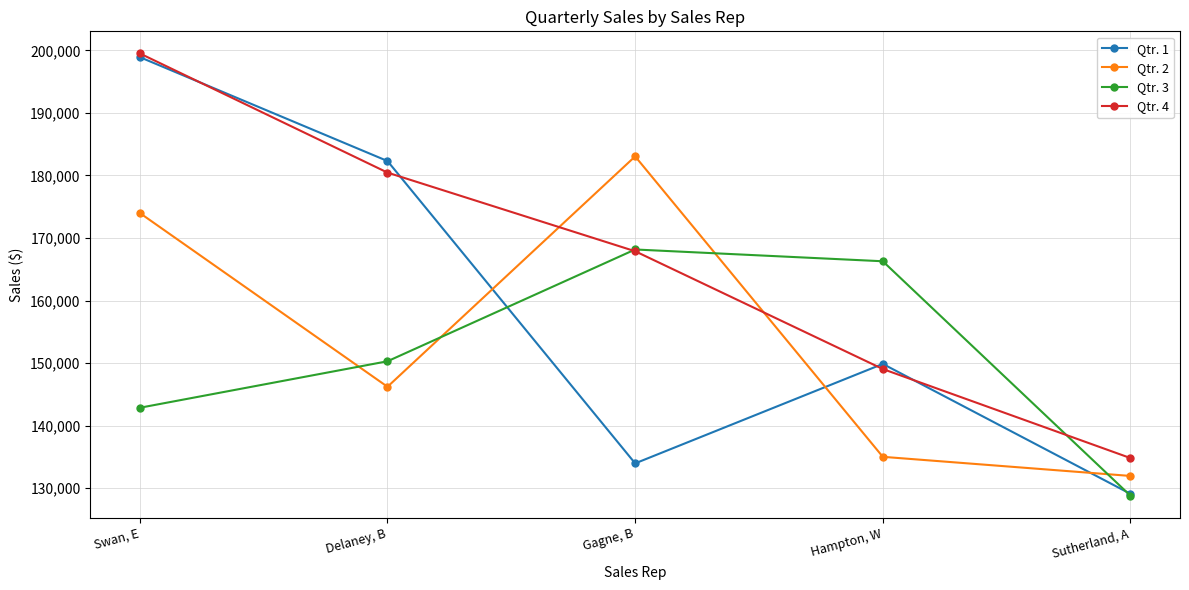

What position from the right is Swan, E?

5